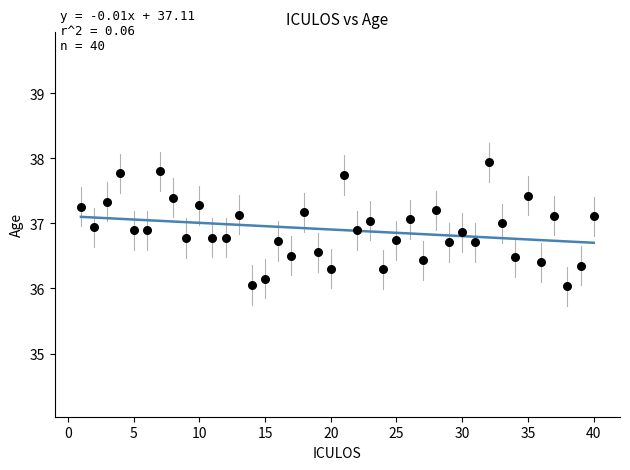

What is the range of Y values (max minus min)?

1.9